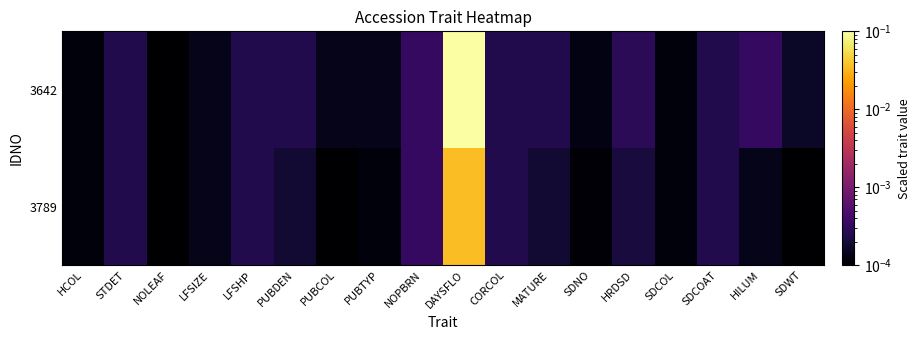

Reading right to left, transcribe all the data shown in this chart.

3642: SDWT=0.0	HILUM=0.0	SDCOAT=0.0	SDCOL=0.0	HRDSD=0.0	SDNO=0.0	MATURE=0.0	CORCOL=0.0	DAYSFLO=0.1	NOPBRN=0.0	PUBTYP=0.0	PUBCOL=0.0	PUBDEN=0.0	LFSHP=0.0	LFSIZE=0.0	NOLEAF=0.0	STDET=0.0	HCOL=0.0
3789: SDWT=0.0	HILUM=0.0	SDCOAT=0.0	SDCOL=0.0	HRDSD=0.0	SDNO=0.0	MATURE=0.0	CORCOL=0.0	DAYSFLO=0.0	NOPBRN=0.0	PUBTYP=0.0	PUBCOL=0.0	PUBDEN=0.0	LFSHP=0.0	LFSIZE=0.0	NOLEAF=0.0	STDET=0.0	HCOL=0.0